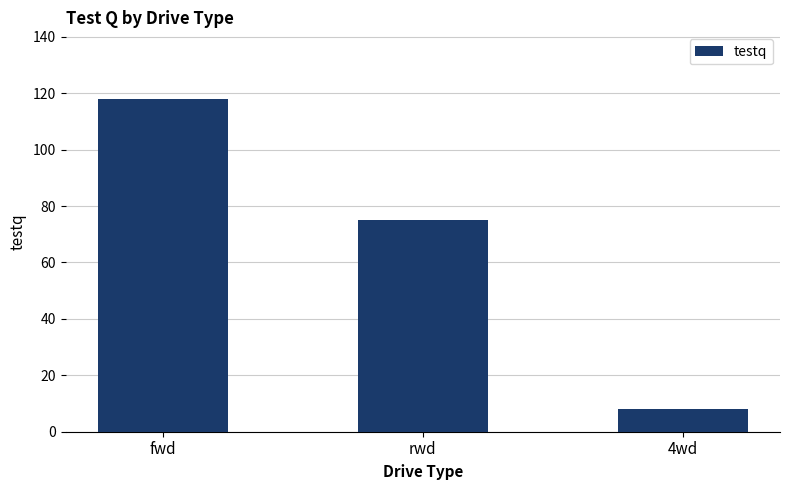

True or false: the data shows 31 at fwd.

False